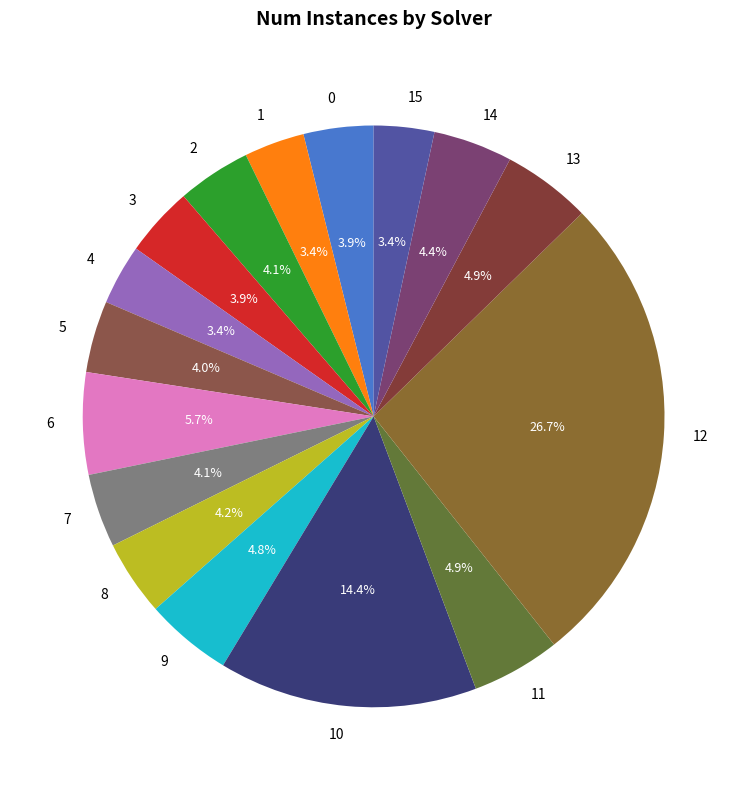

Is it true that 12 is 27% of the pie?

True